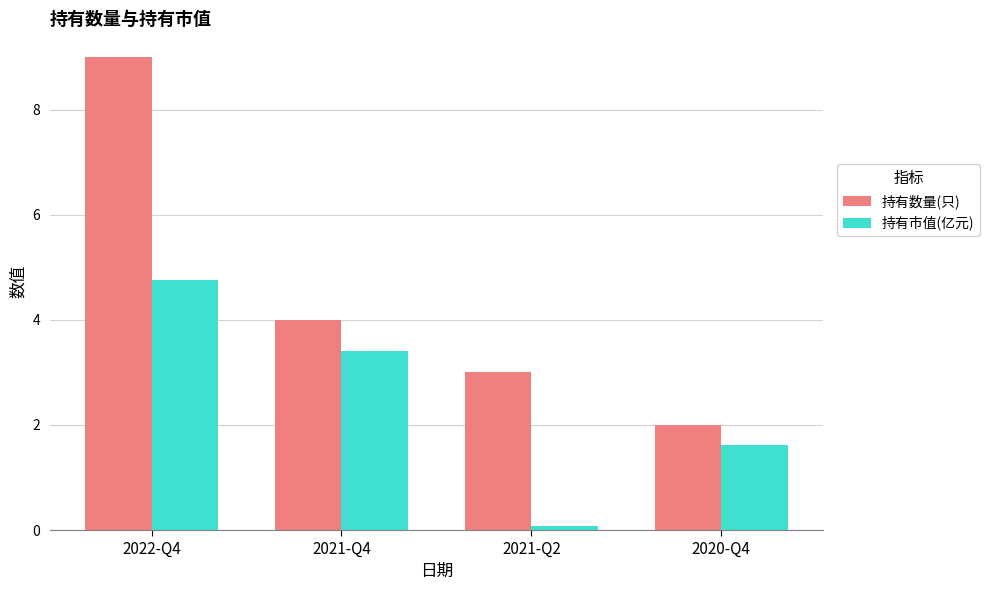

Reading left to right, what are all the values shown in this chart?

持有数量(只): 9.0	4.0	3.0	2.0
持有市值(亿元): 4.8	3.4	0.1	1.6